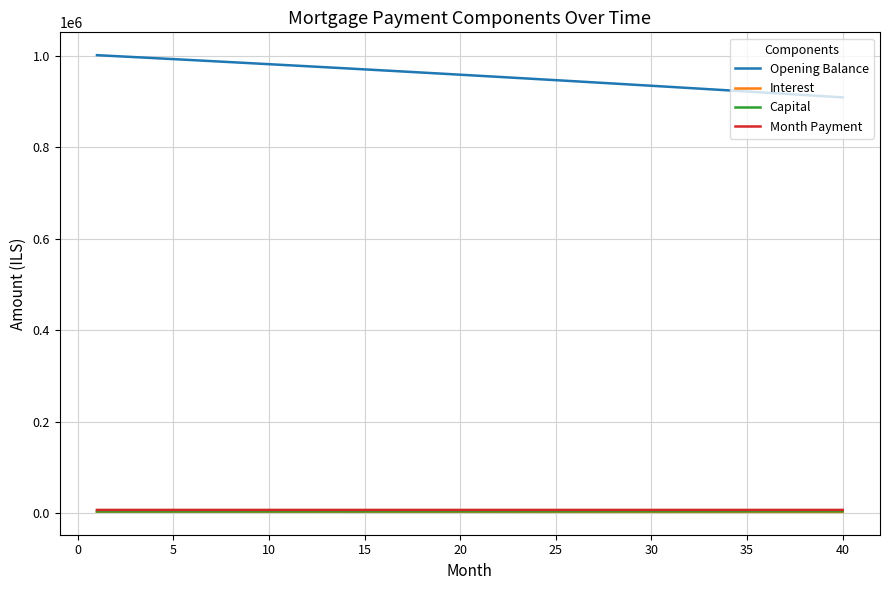

Which series has the largest range (max minus min)?

Opening Balance